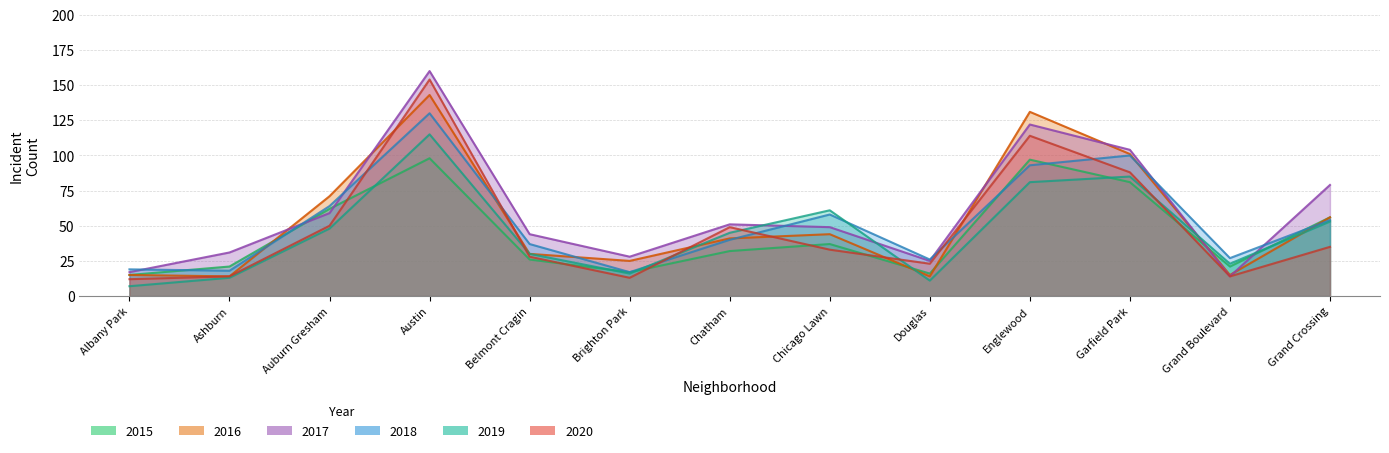

Which series ends up on top after the final intersection of 2017 and 2018?

2017